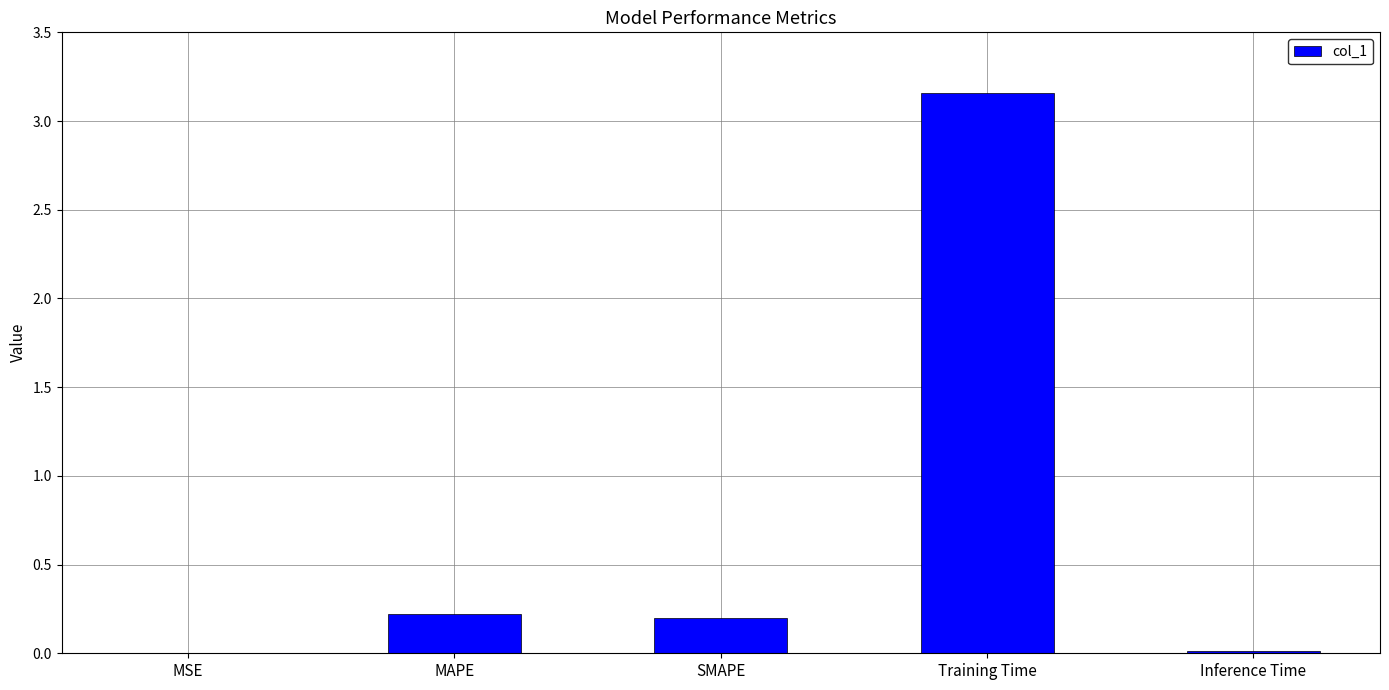

What is the average value?

0.7